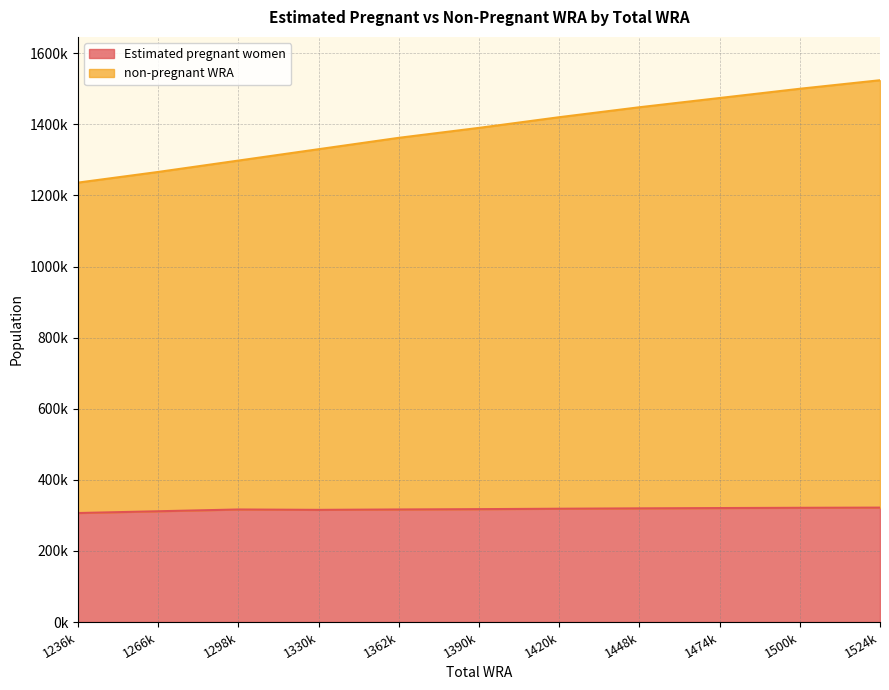

How many lines are shown in the chart?

2